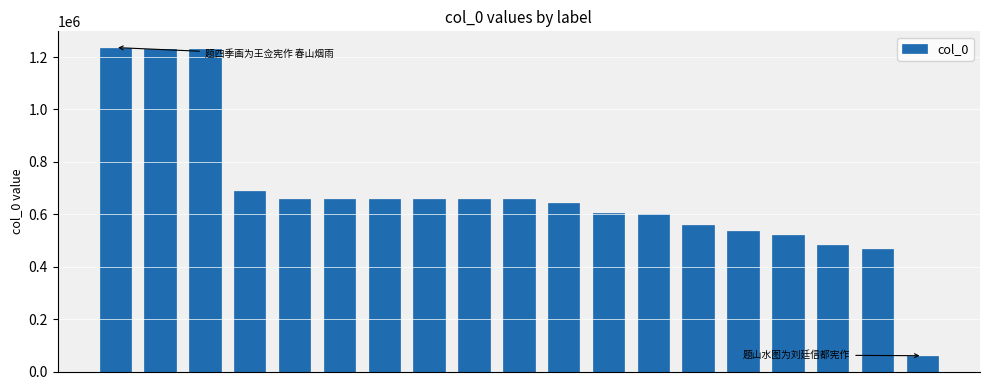

What is the sum of all values?

12810185